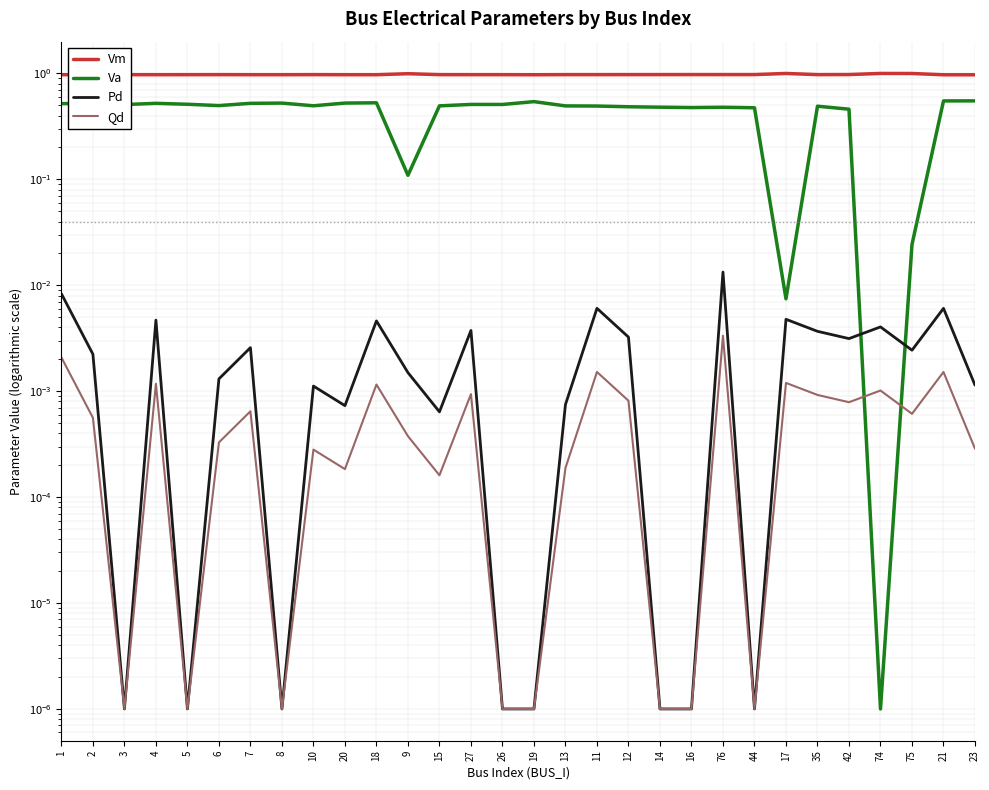

True or false: Vm and Va intersect in this chart.

False